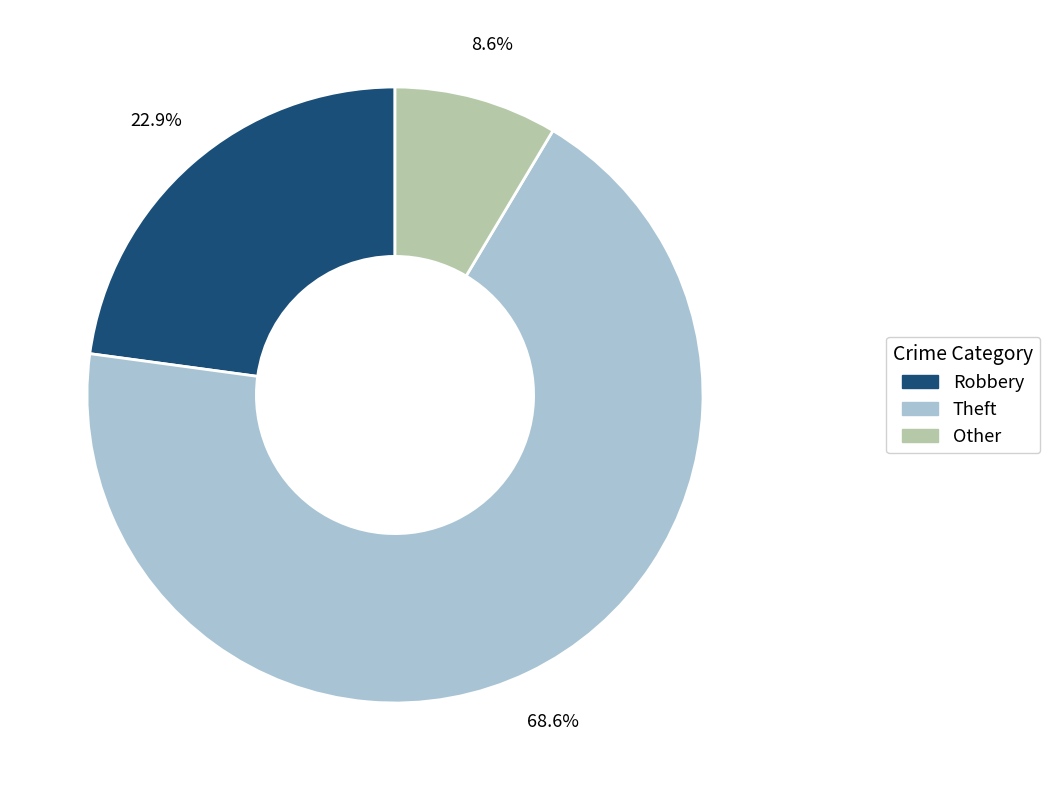

Between Robbery and Other, which is larger?

Robbery